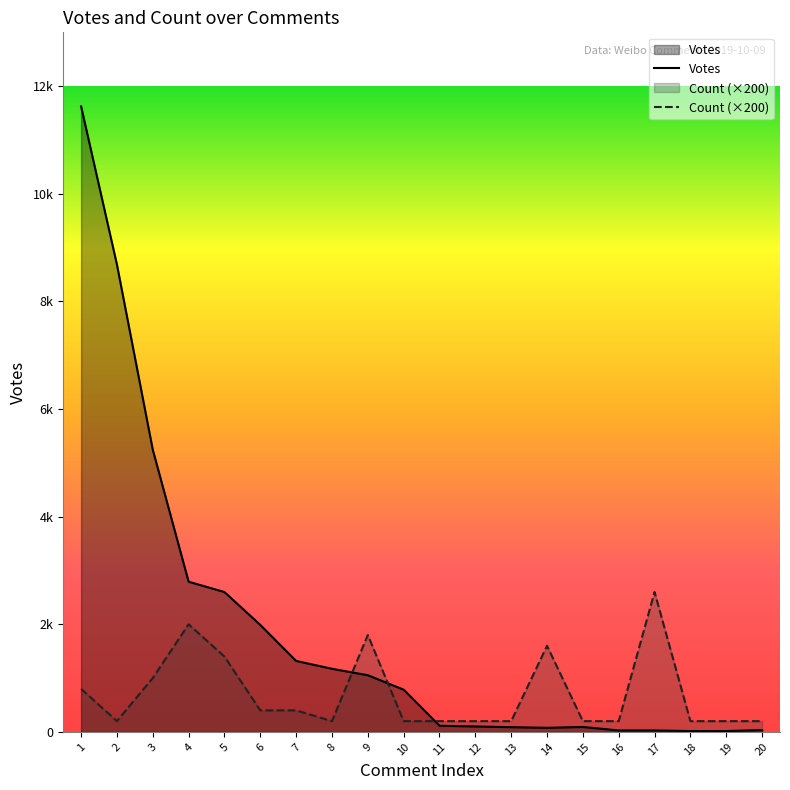

What is the difference between the second highest and second lowest values in the Count (×200) series?

1800